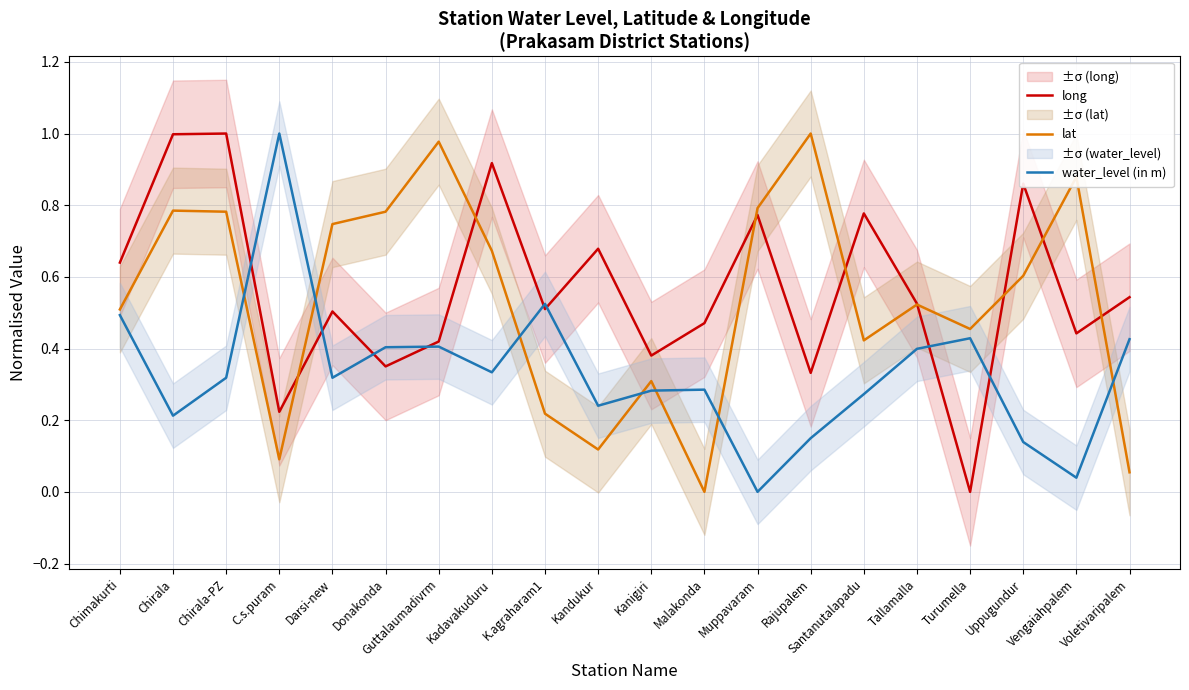

What is the difference between the maximum and minimum values in the long series?

1.0